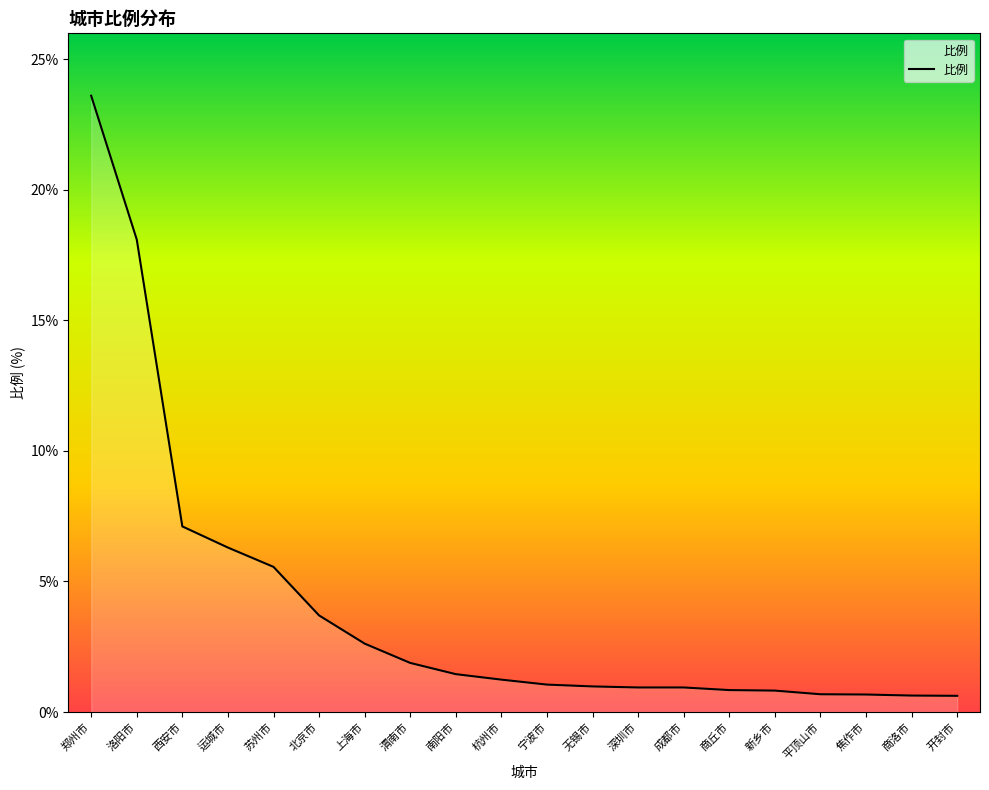

What is the approximate value at 成都市?

0.9